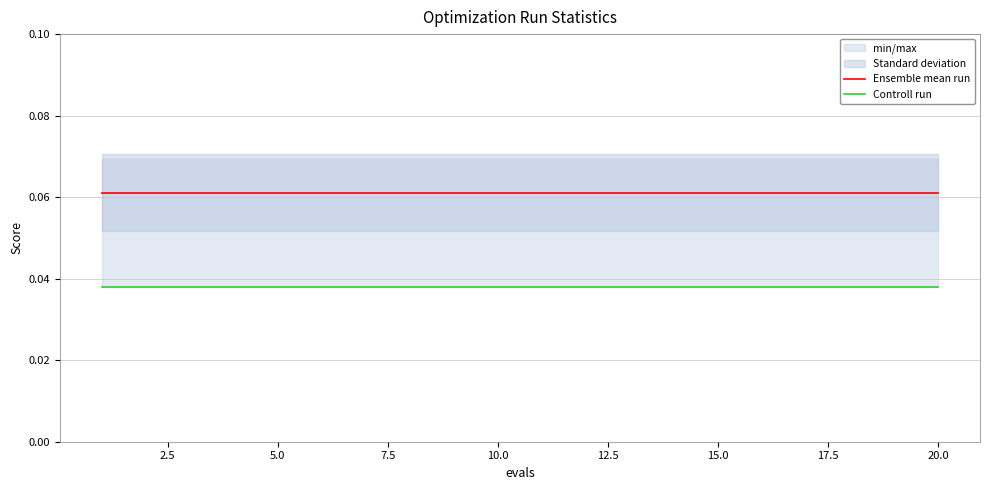

What value does the Ensemble mean run series have at 12.5?

0.1